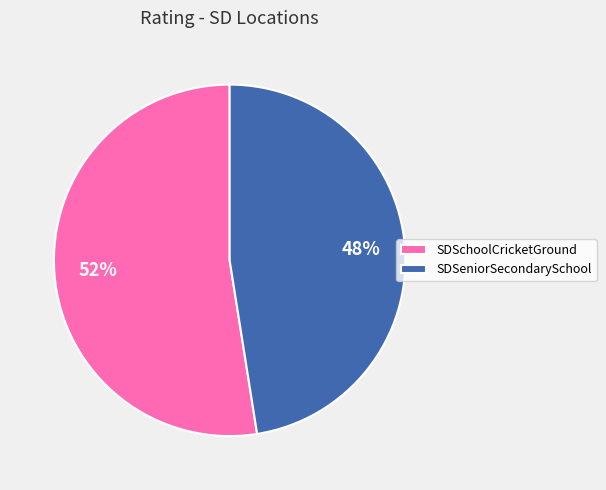

How many segments does this pie chart have?

2